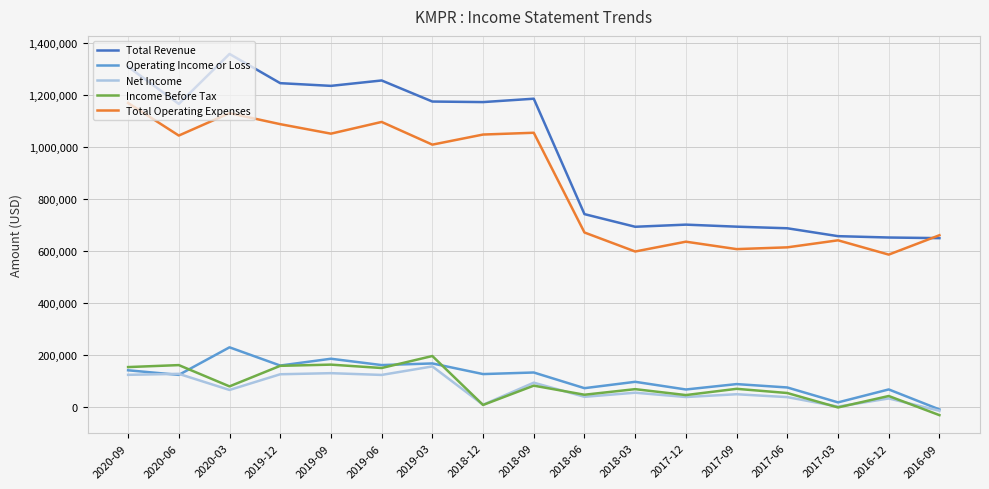

At which label does Total Revenue first exceed 1166300?

2020-09